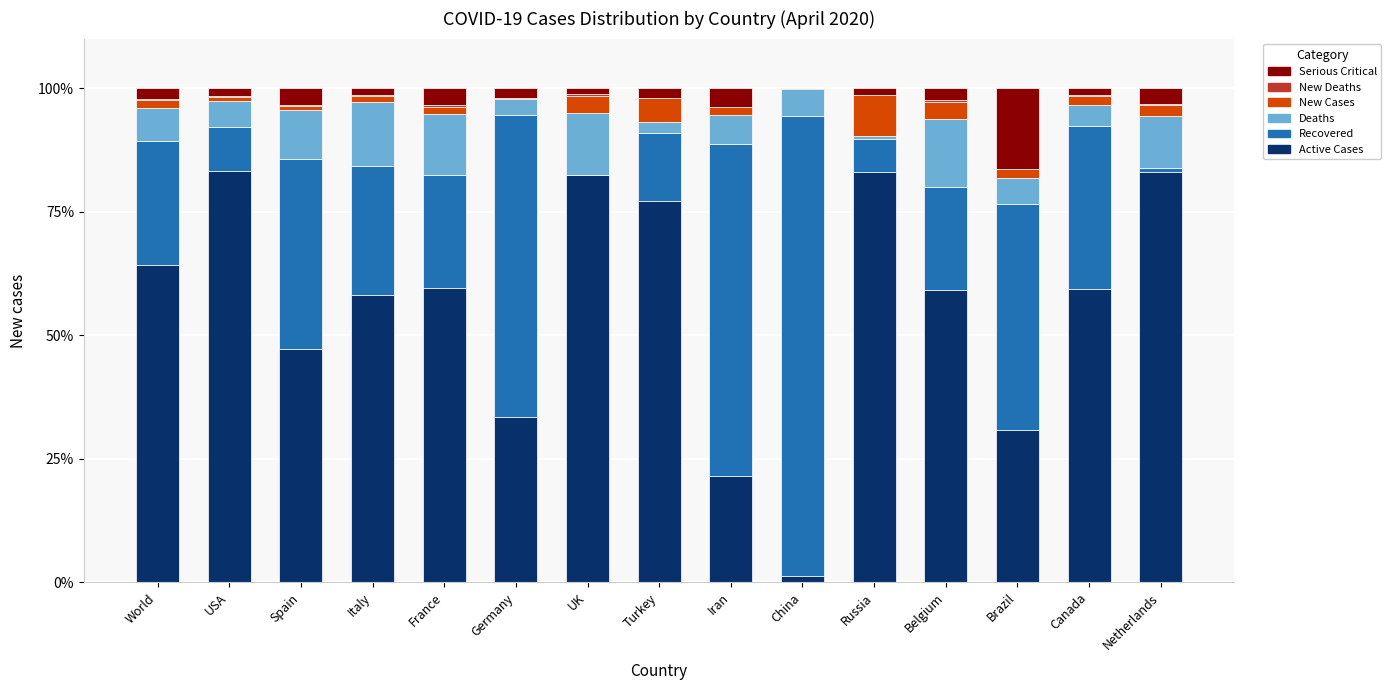

What is the sum of the Active Cases values at Germany and USA?

116.6